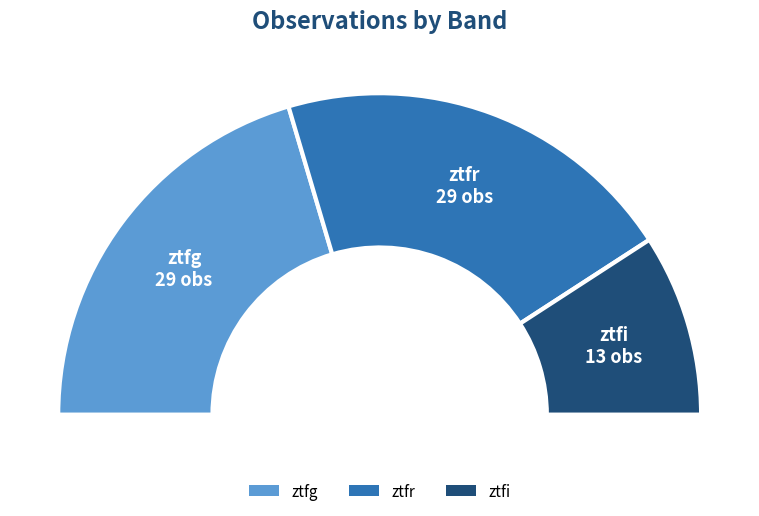

Which slice is the smallest?

ztfi